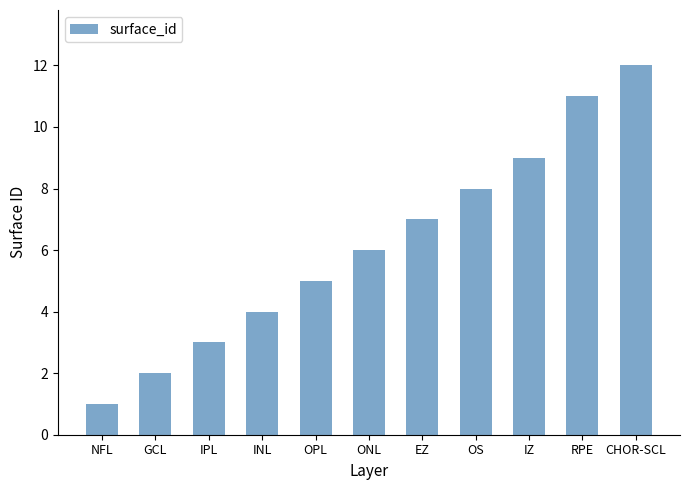

What is the maximum value shown in the chart?

12